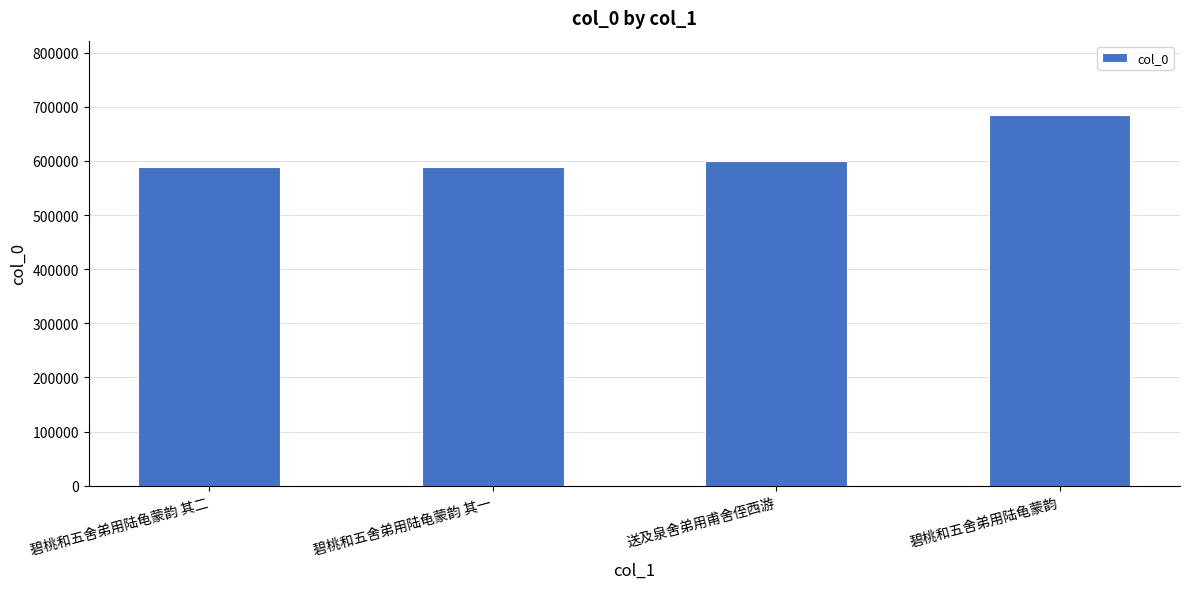

What is the value of the 1st bar from the left?

588415